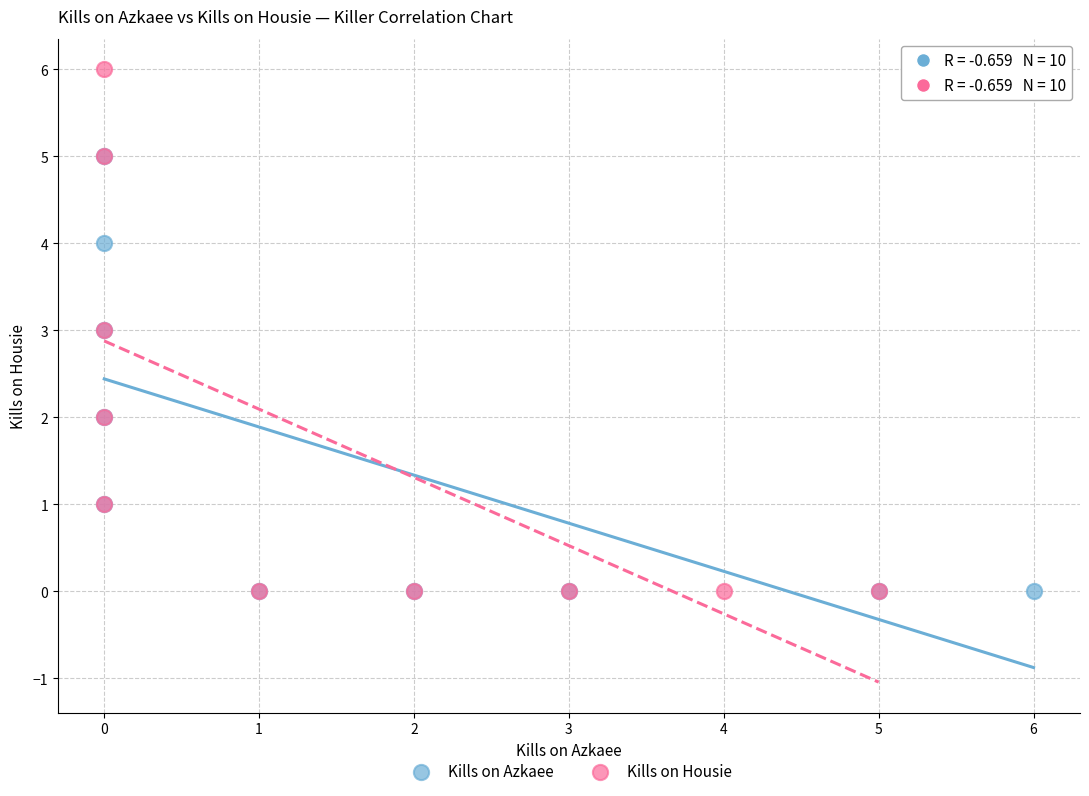

Which series reaches the maximum Y coordinate?

Kills on Housie